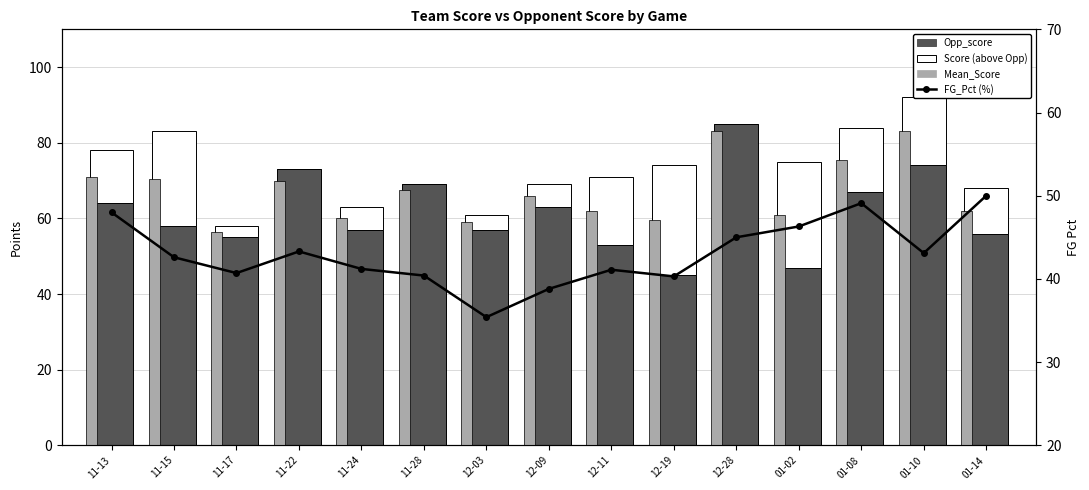

Which series changed the most between 12-09 and 12-19?

Score (above Opp)